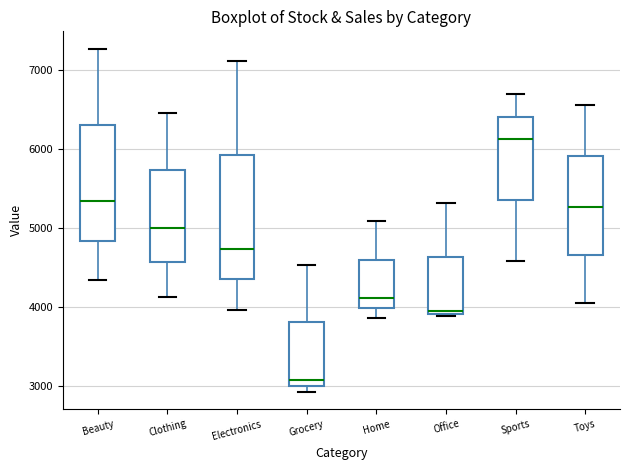

Reading left to right, transcribe this box plot: for each box, give where its median line is, the range the box spans, and where its two whiskers end, as read against the y-axis. The values are not printed on the chart, so give them approximately, as read against the axis.

Beauty: median 5300, box 4800 to 6300, whiskers 4300 to 7300
Clothing: median 5000, box 4600 to 5700, whiskers 4100 to 6500
Electronics: median 4700, box 4400 to 5900, whiskers 4000 to 7100
Grocery: median 3100, box 3000 to 3800, whiskers 2900 to 4500
Home: median 4100, box 4000 to 4600, whiskers 3900 to 5100
Office: median 4000, box 3900 to 4600, whiskers 3900 (just below the box's lower edge) to 5300
Sports: median 6100, box 5400 to 6400, whiskers 4600 to 6700
Toys: median 5300, box 4700 to 5900, whiskers 4000 to 6600